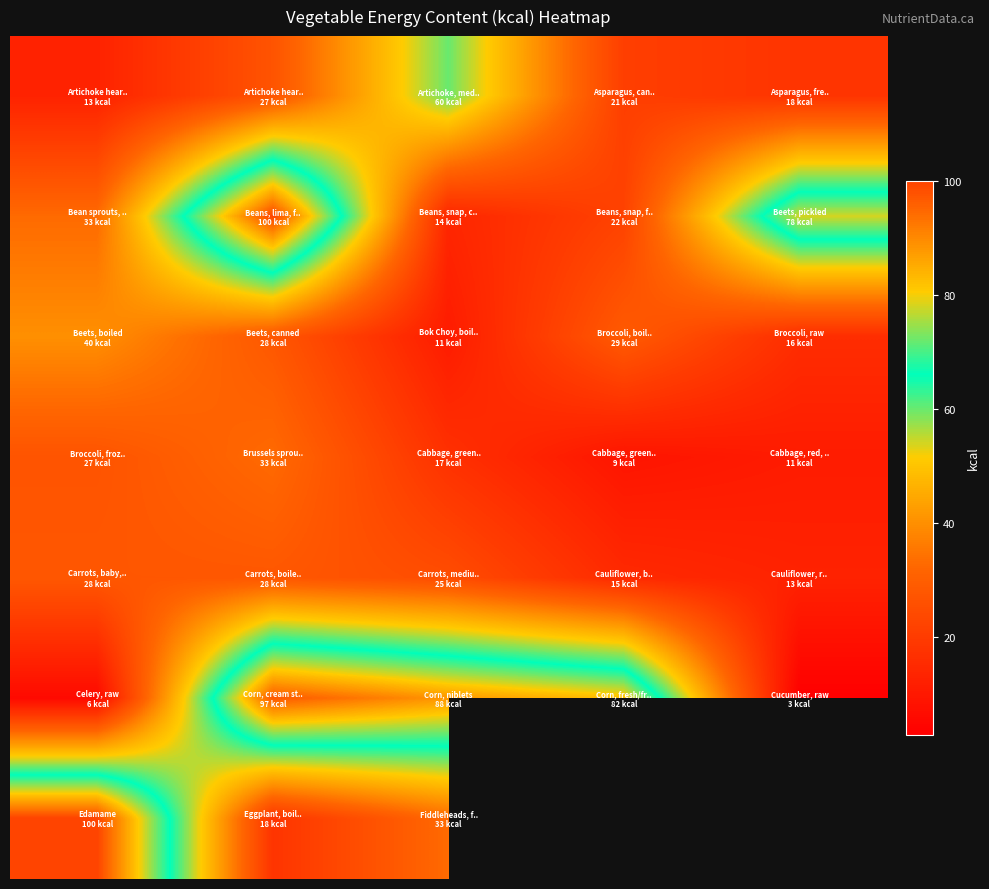

Which has a higher value, 4 or 1?

1